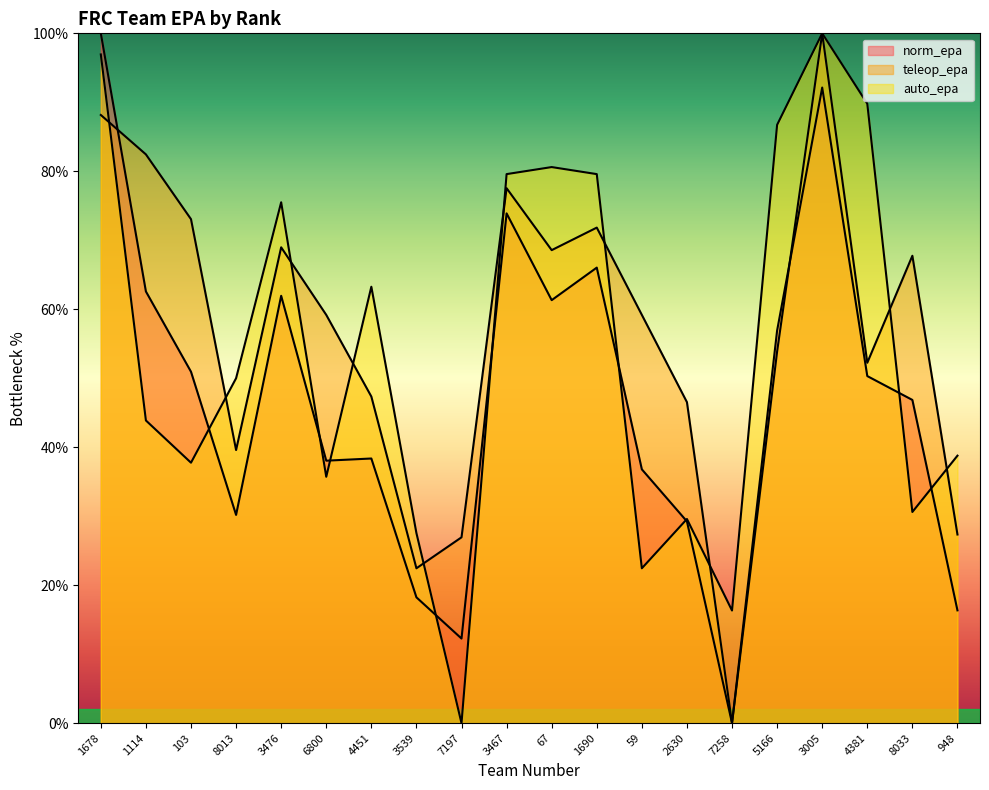

Which series has the largest range (max minus min)?

norm_epa